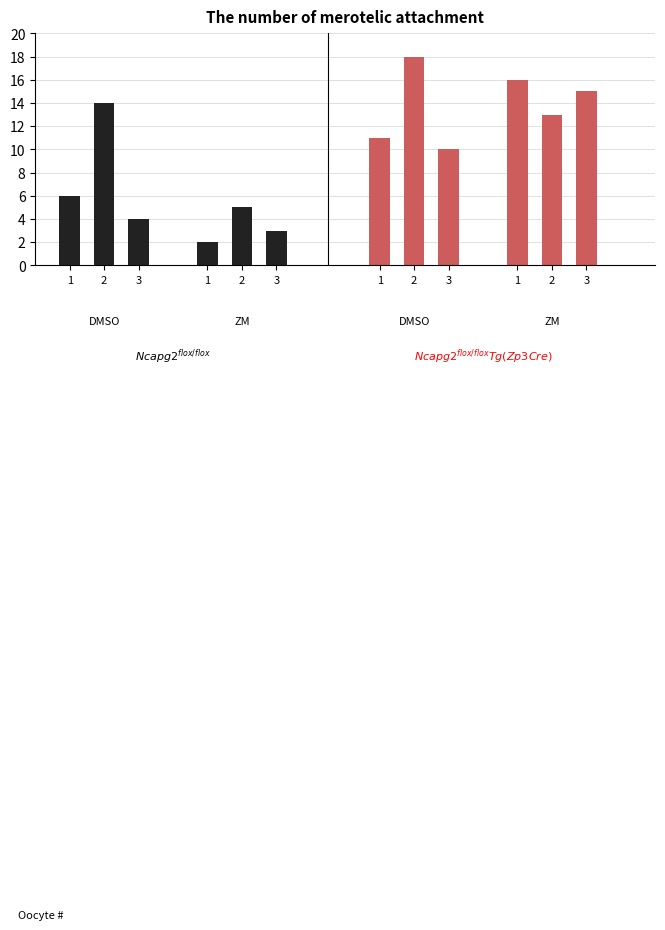

At which category is the sum across all series the highest?

2